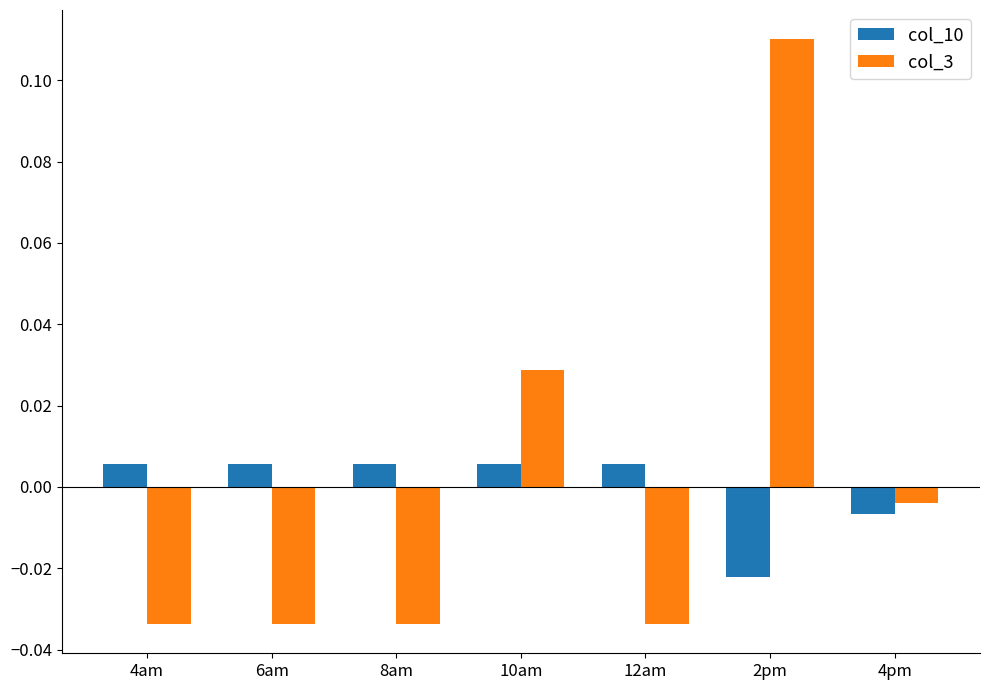

How many positive values does the col_10 series have?

5